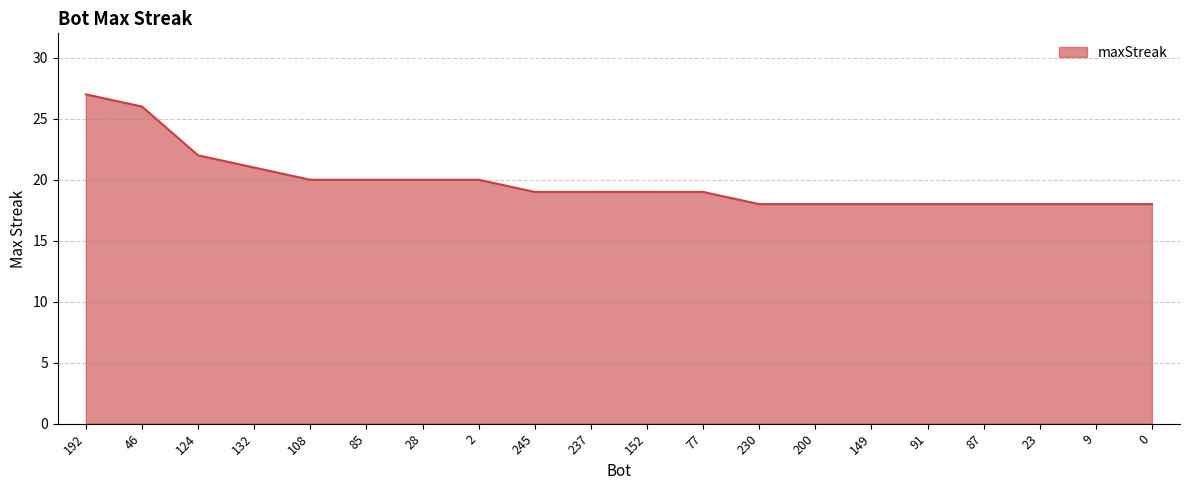

Which category has the highest value across all series?

192